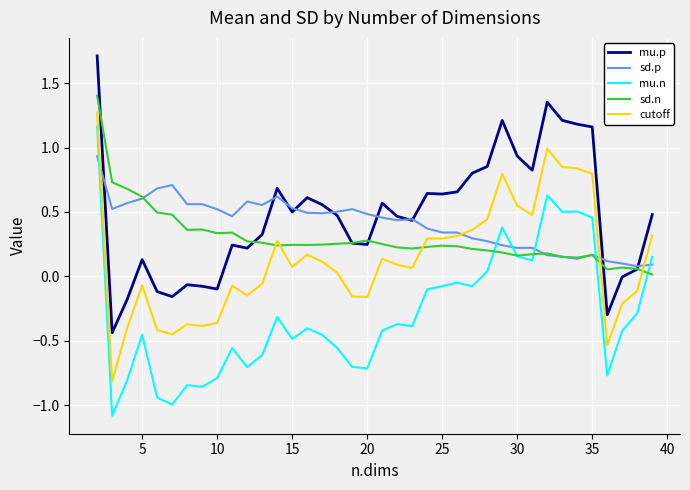

True or false: cutoff and mu.n intersect in this chart.

False